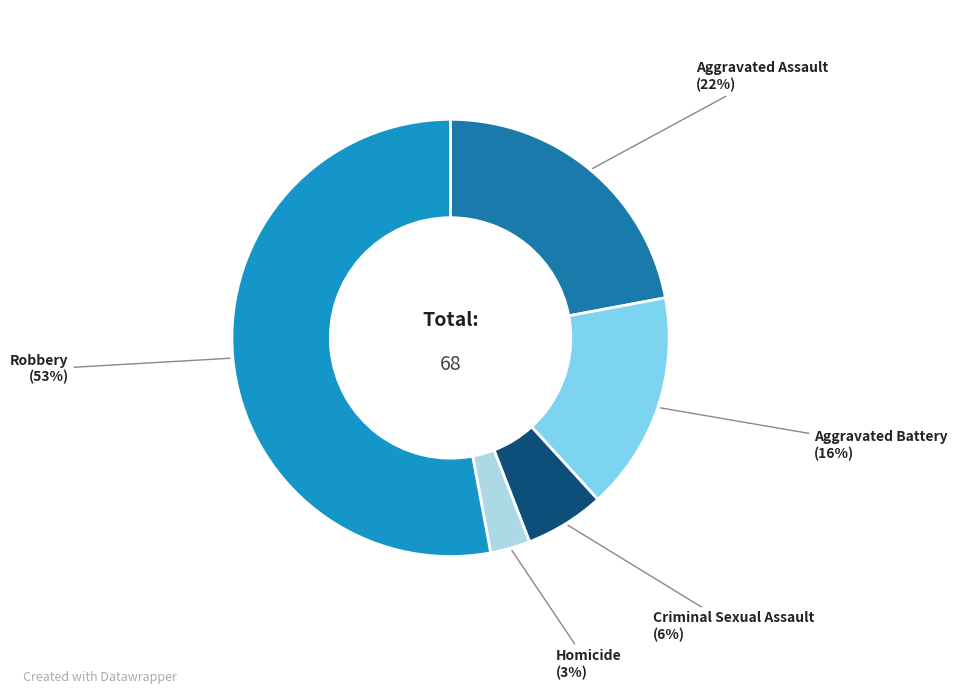

Is there a majority slice in this chart?

Yes